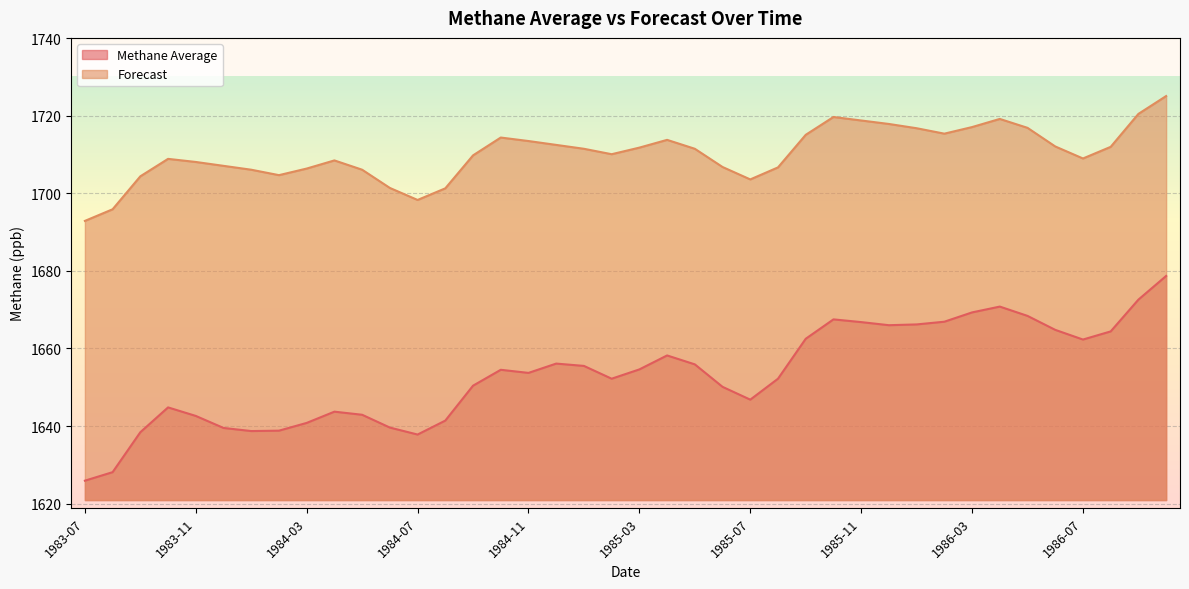

What is the highest value of the Methane Average series?

1678.7